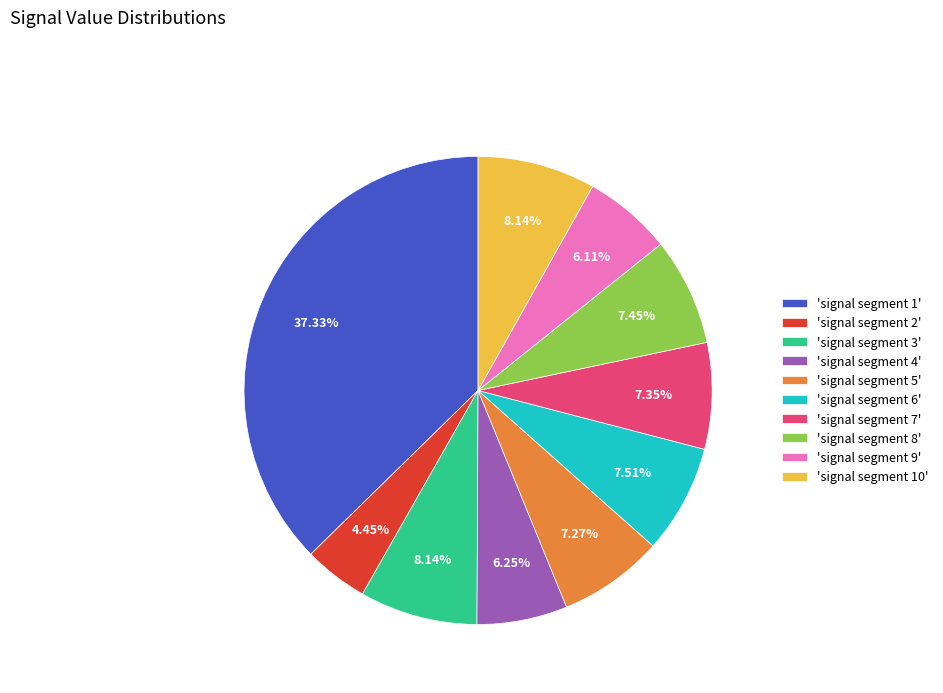

Combined, do 'signal segment 9' and 'signal segment 3' account for over 50%?

No